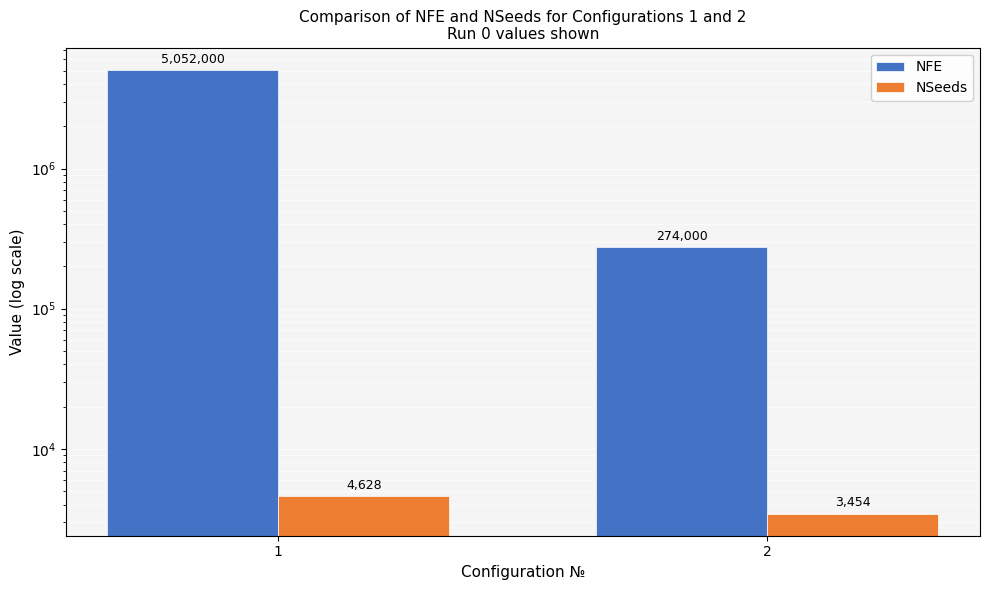

What is the sum of all NFE values?

5326000